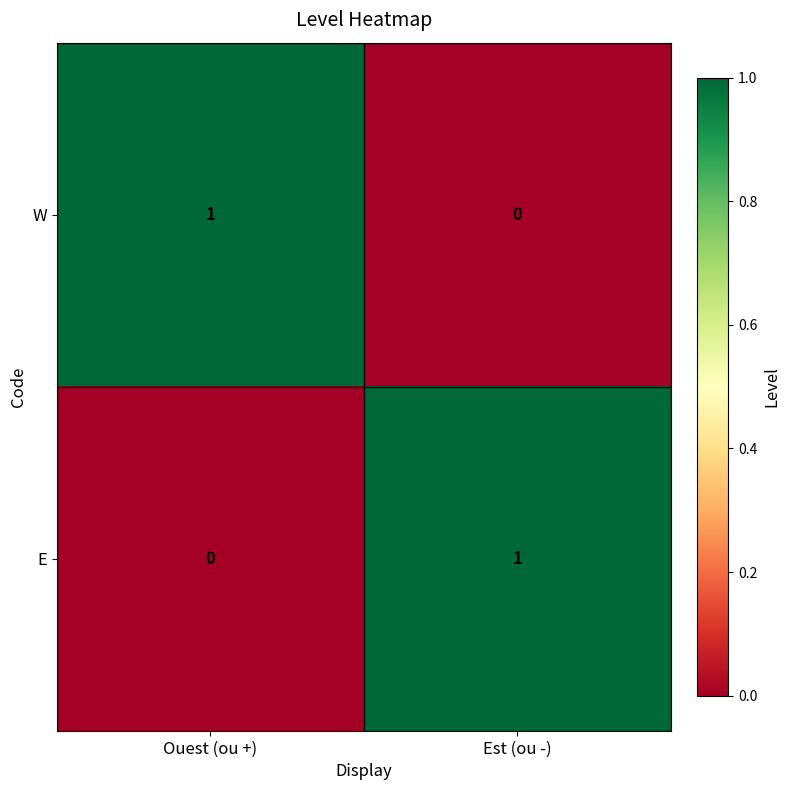

Rank the series at Ouest (ou +) from highest to lowest value.

W, E